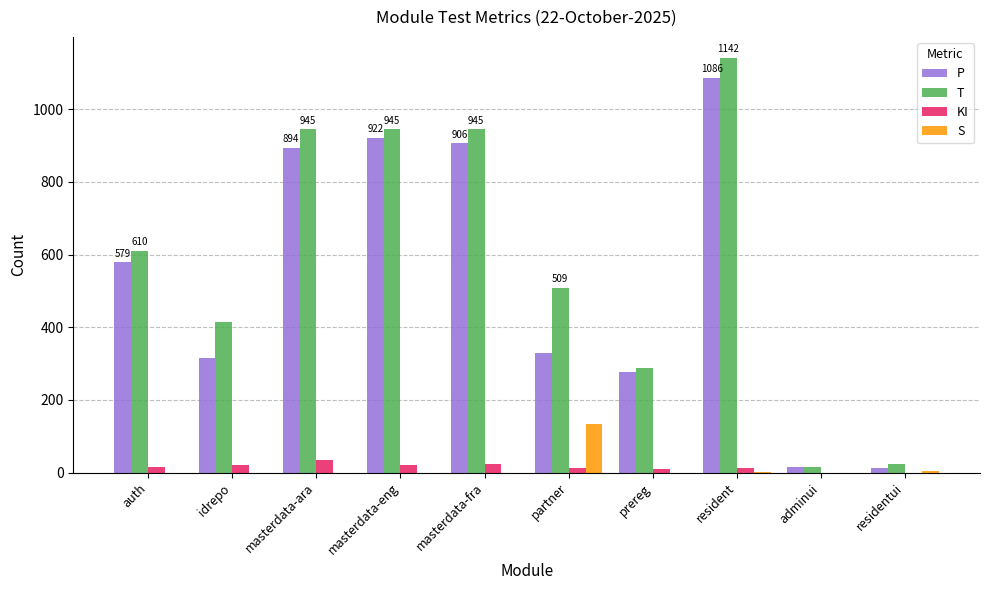

Which series has the largest total across all categories?

T